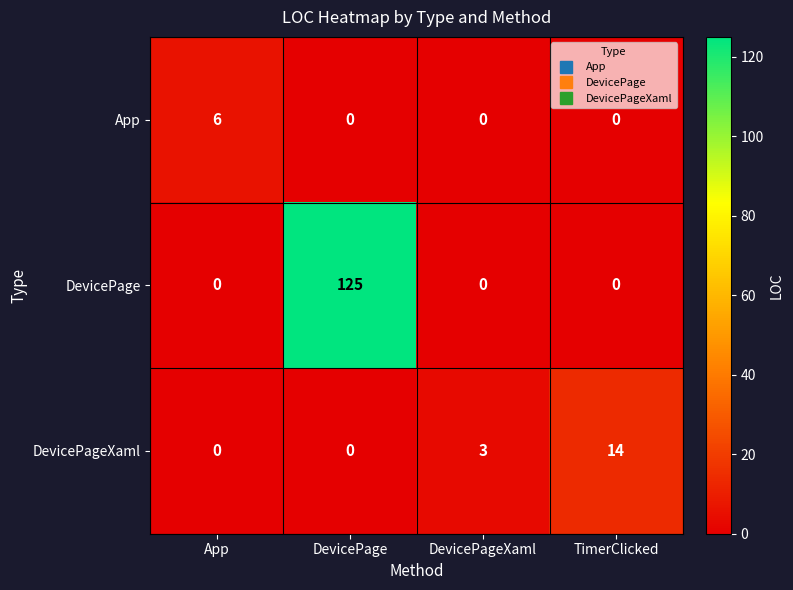

Count the number of categories in the chart.

4